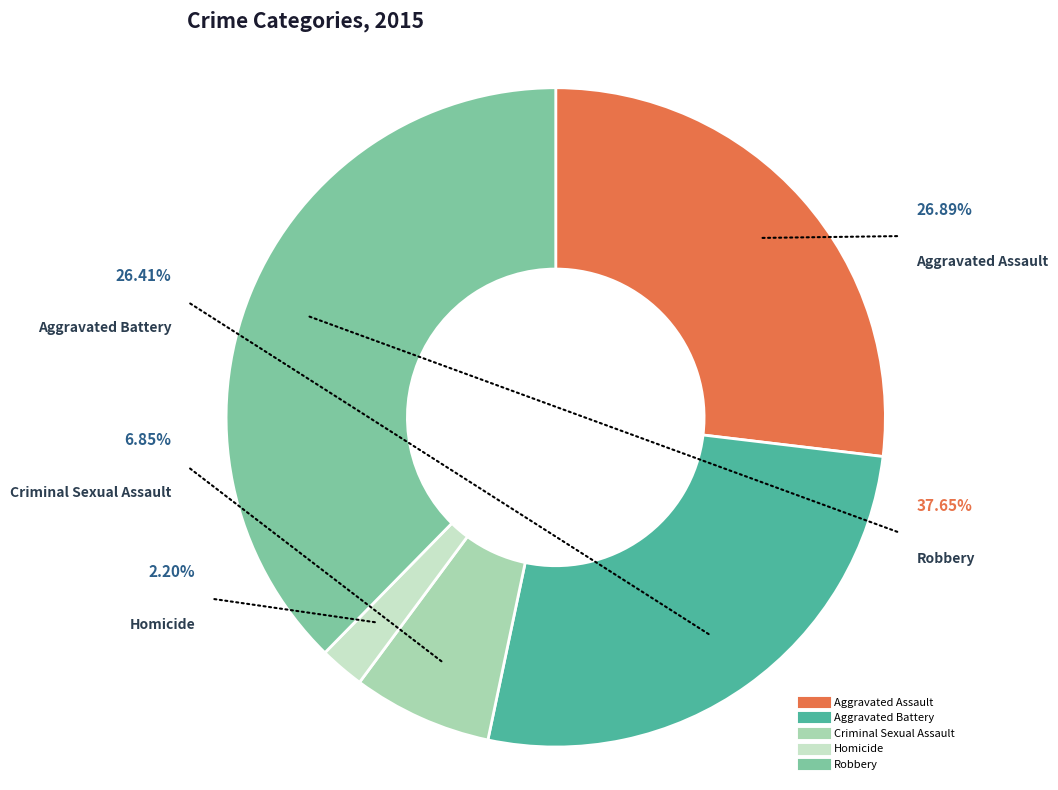

Does Criminal Sexual Assault account for over 50% of the chart?

No